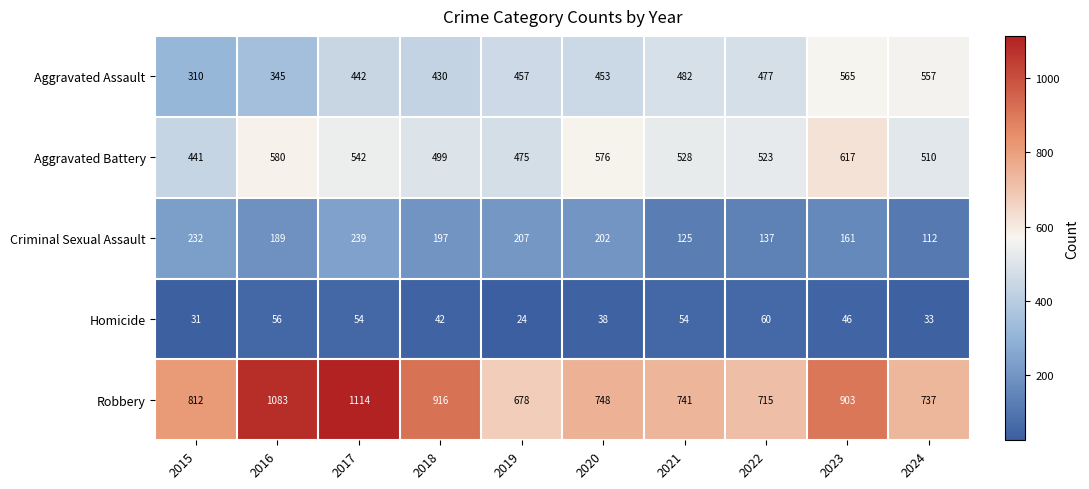

At which category does the chart reach its minimum across all series?

2019